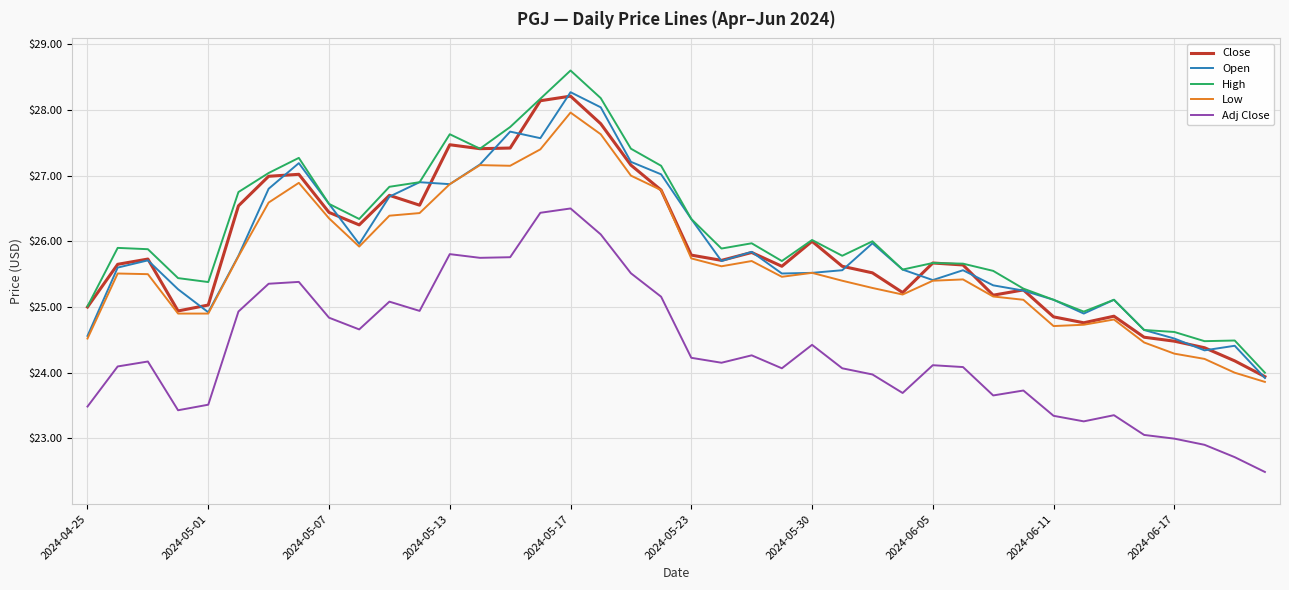

What is the minimum value for Adj Close?

22.5